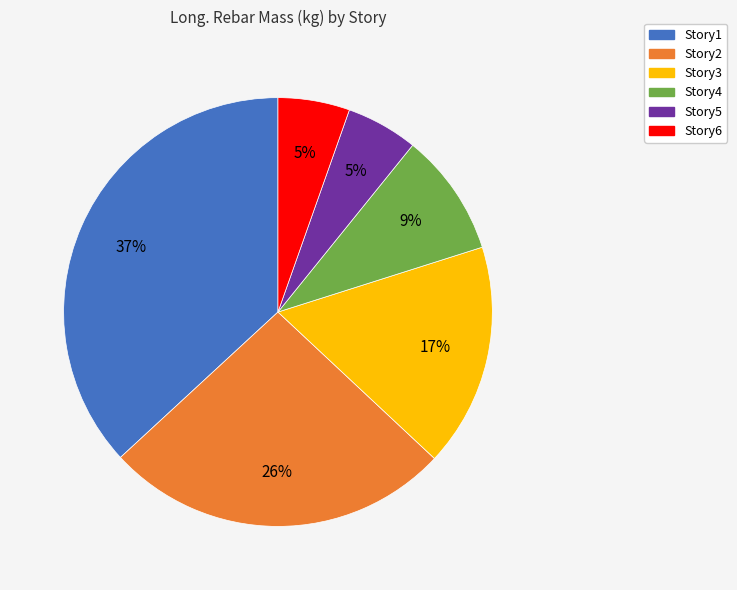

Do Story6 and Story2 together represent more than half of the pie?

No